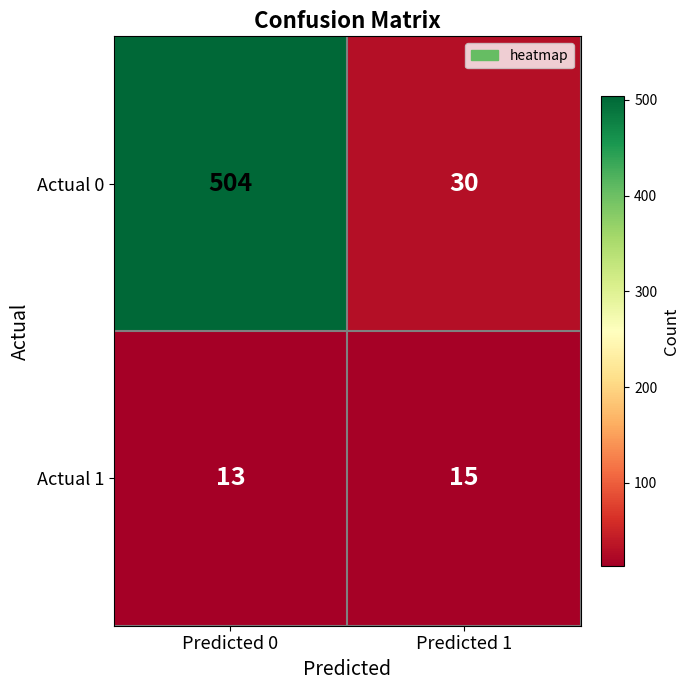

Which category has the highest value across all series?

Predicted 0